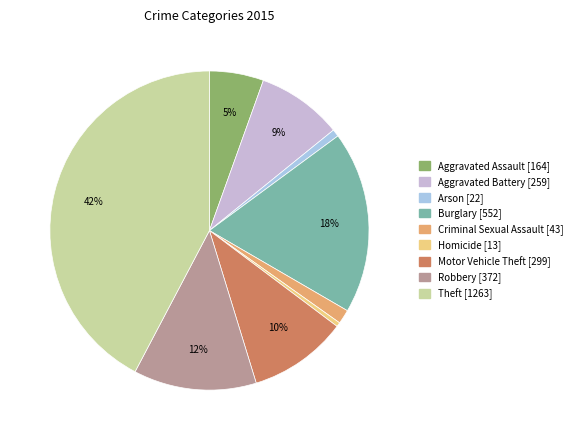

The Motor Vehicle Theft slice represents 4% of the pie. True or false?

False